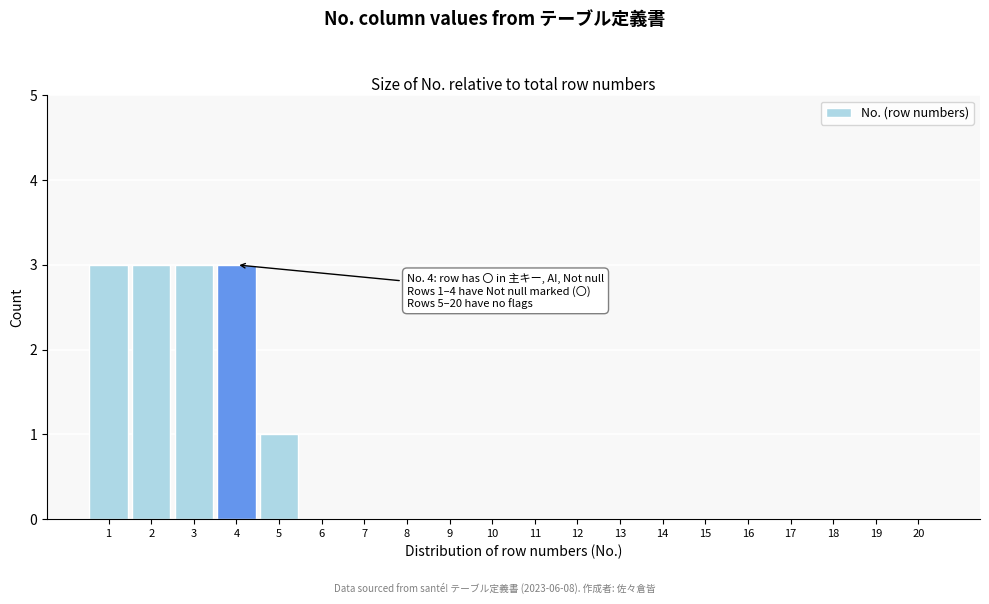

Reading left to right, transcribe all the data shown in this chart.

1=3	2=3	3=3	4=3	5=1	6=0	7=0	8=0	9=0	10=0	11=0	12=0	13=0	14=0	15=0	16=0	17=0	18=0	19=0	20=0